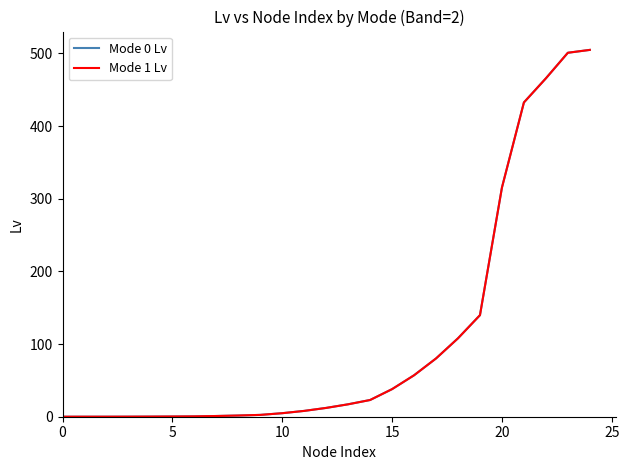

What is the maximum value for Mode 1 Lv?

504.7